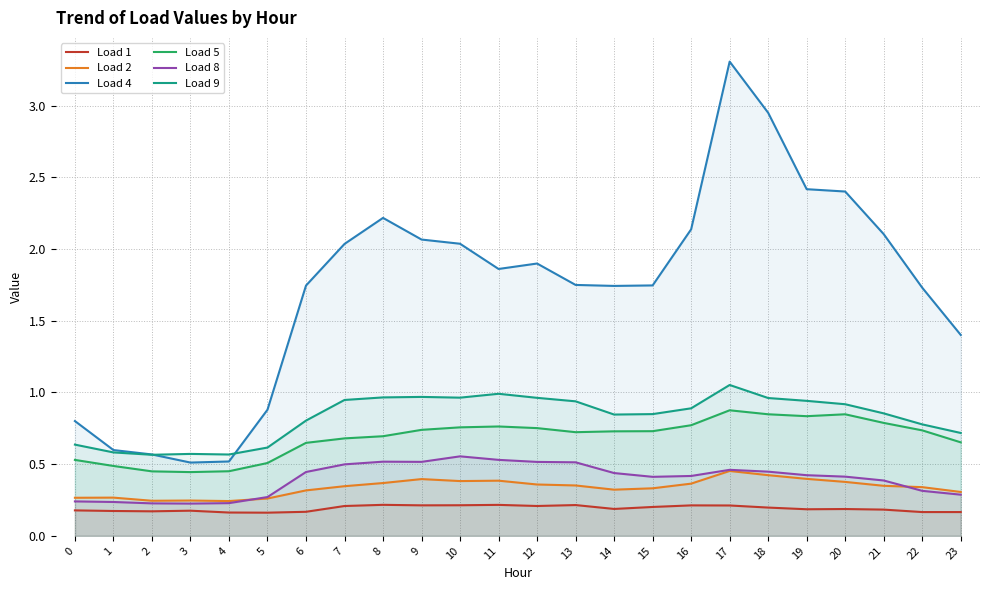

True or false: Load 9 and Load 4 cross at least once.

True